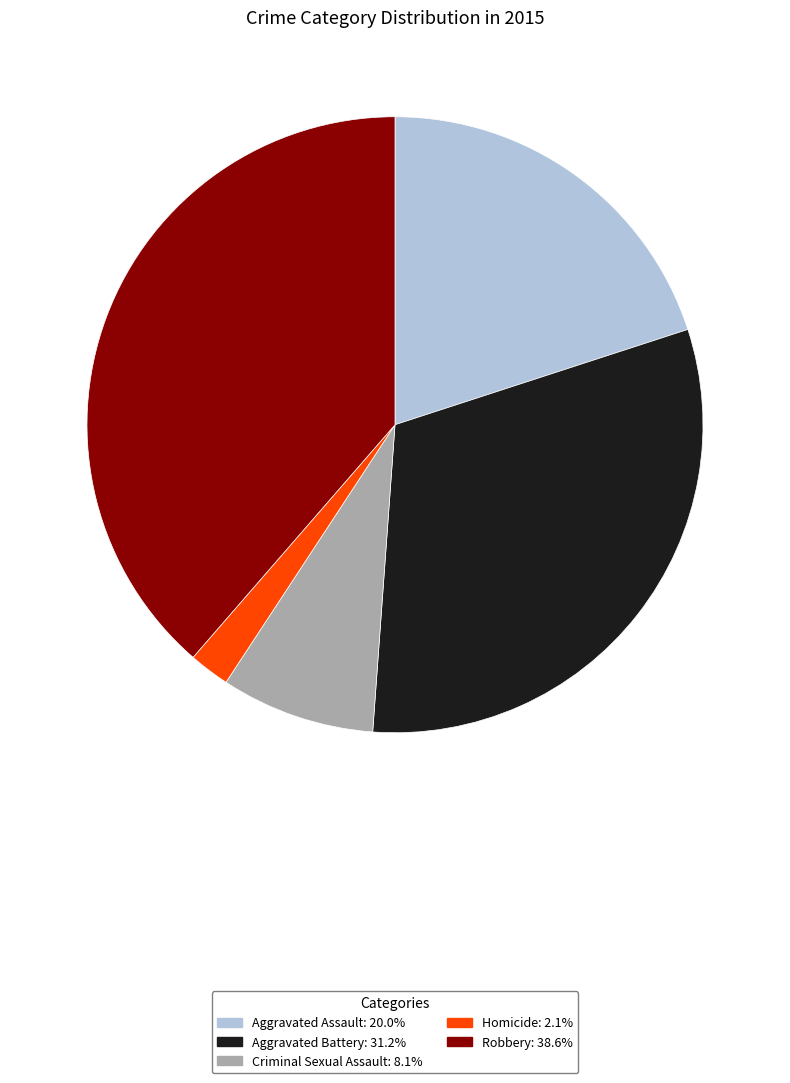

Which slice is the smallest?

Homicide